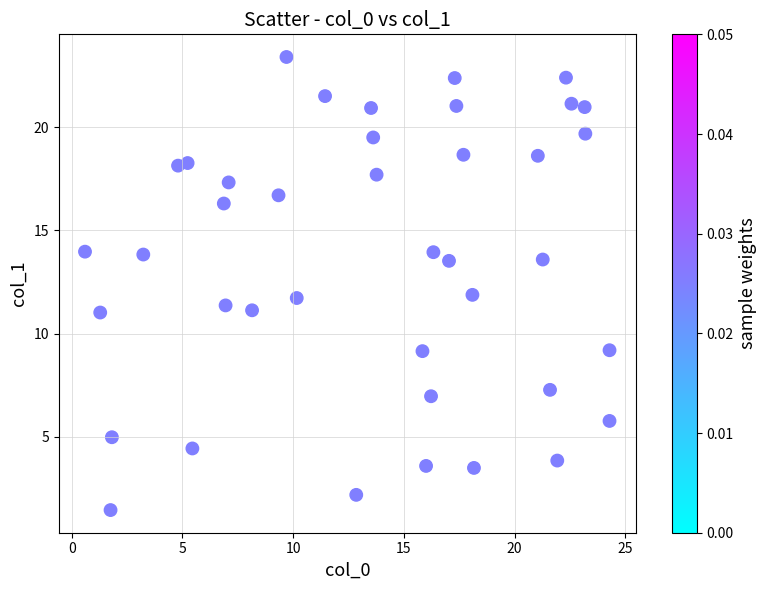

What is the range of X values (max minus min)?

23.7